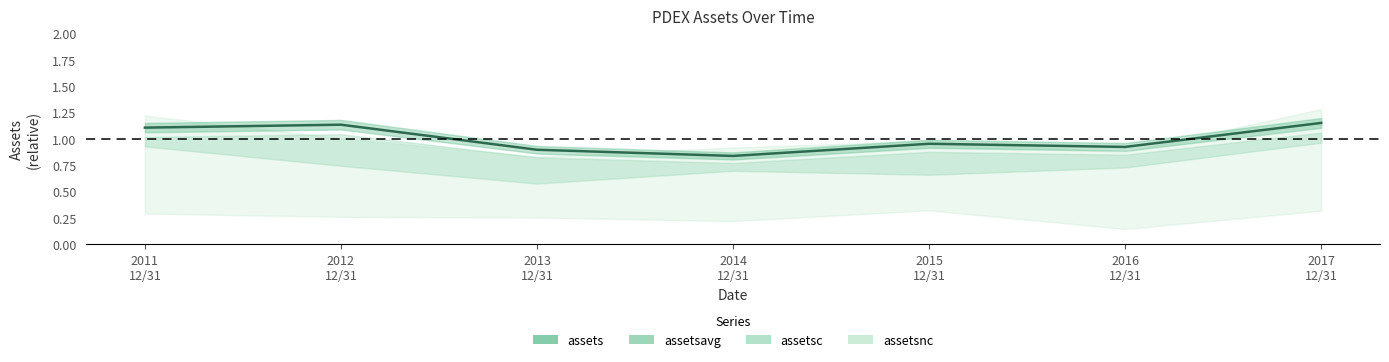

What is the value of the 3rd point from the left?

0.9